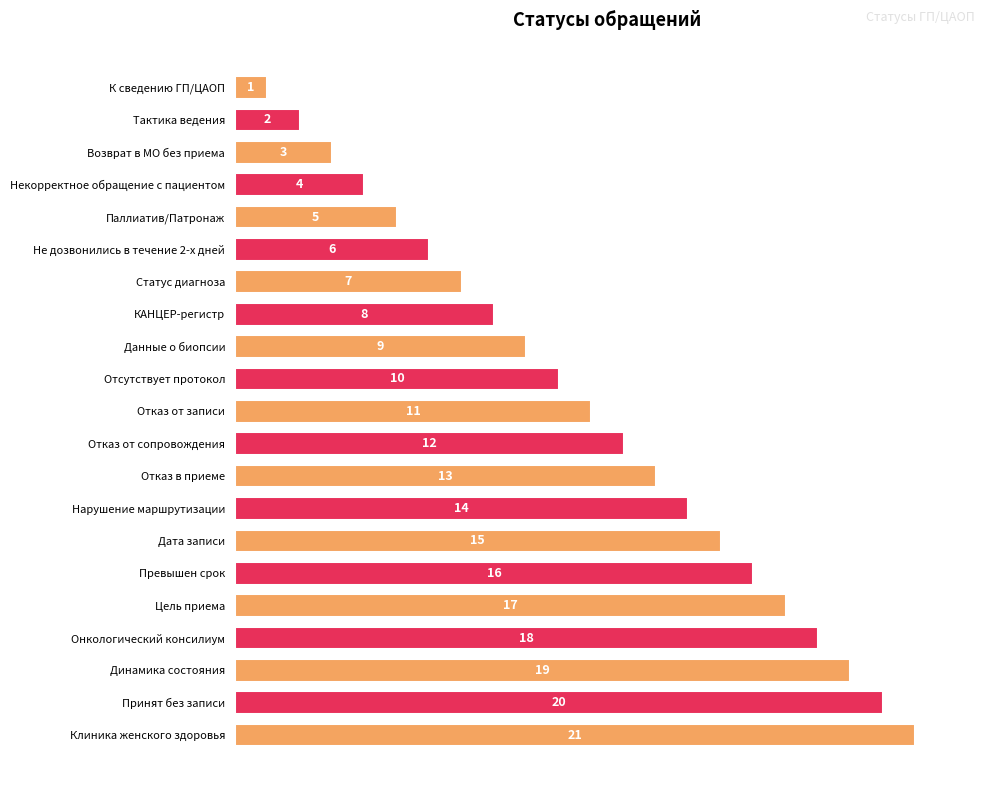

What is the difference between the second highest and second lowest values?

18